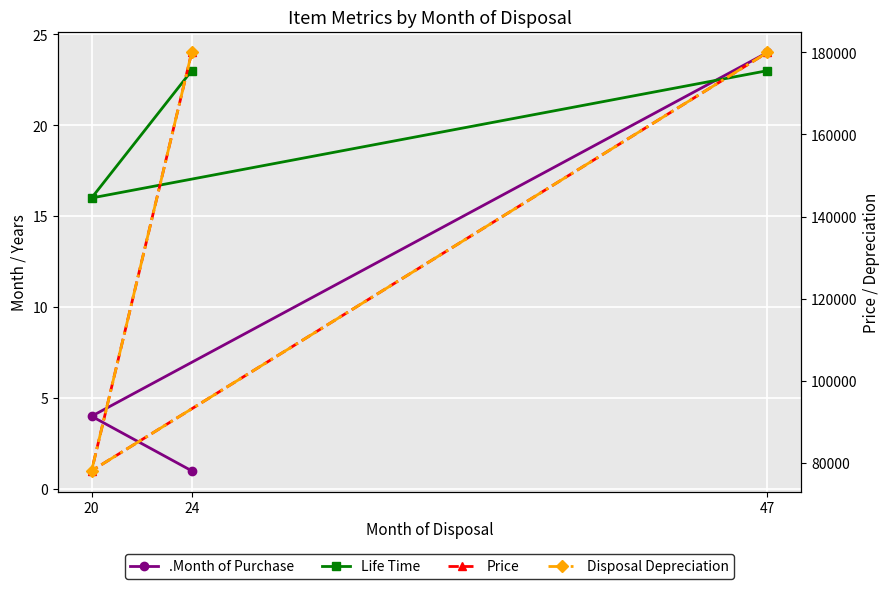

What are all the series names shown in the legend?

.Month of Purchase, Life Time, Price, Disposal Depreciation